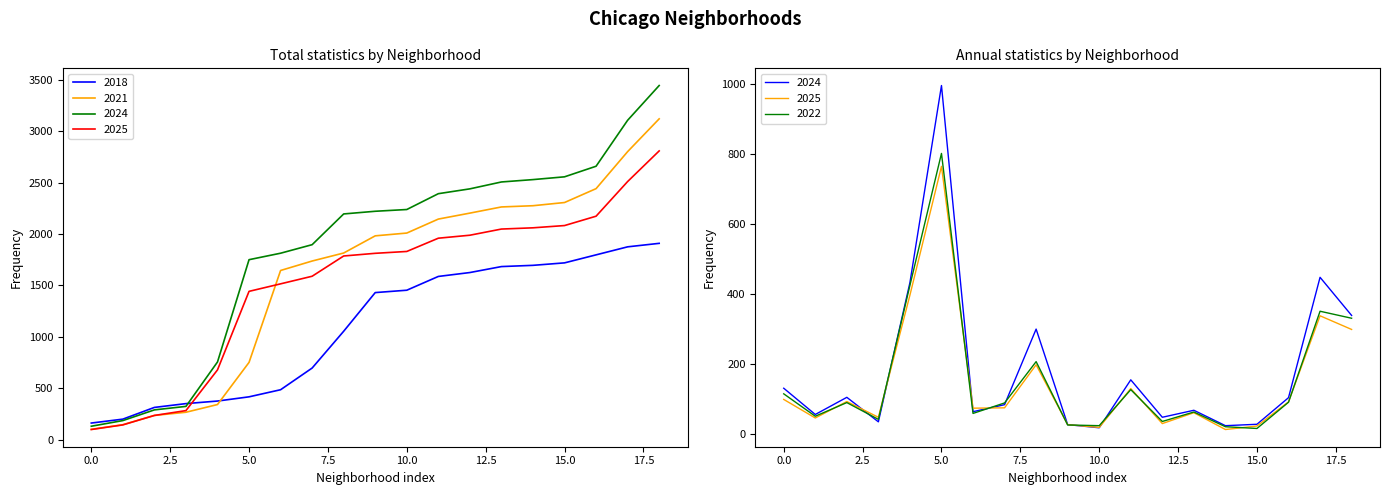

List the series in order of their overall mean, lowest first.

2025, 2022, 2024